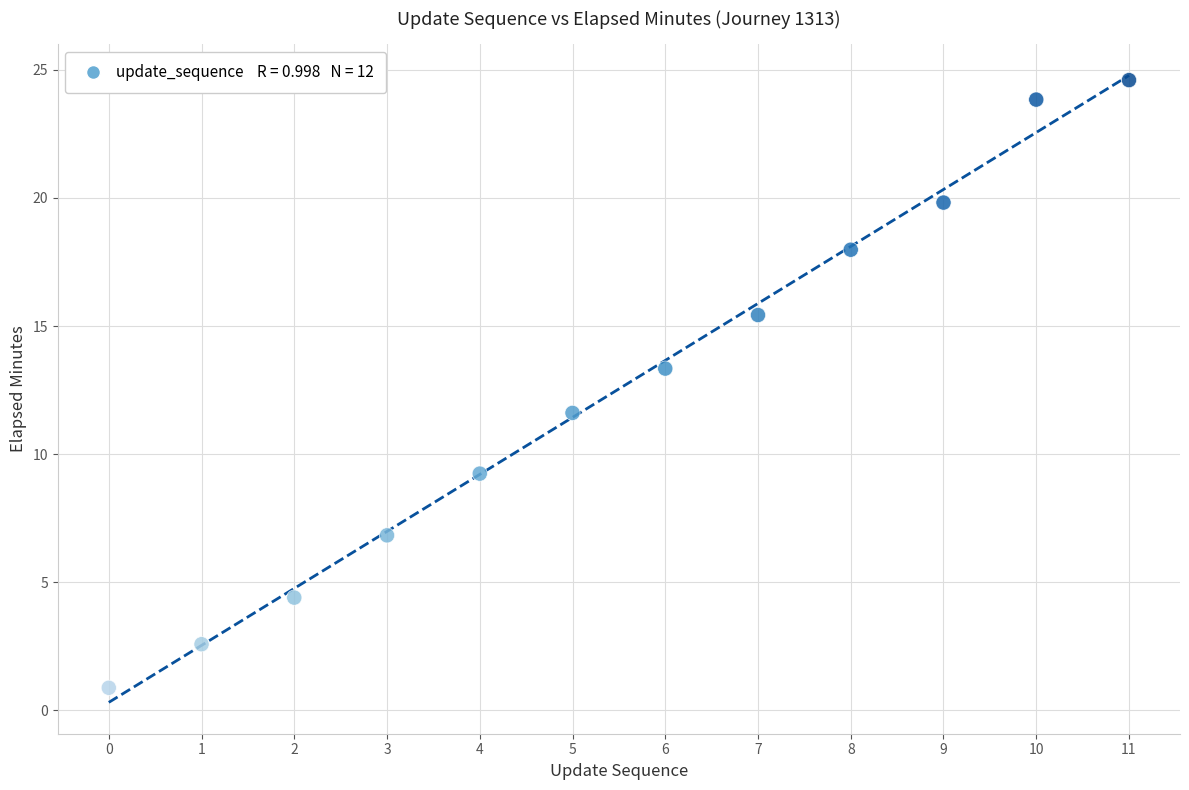

What is the average Y value?

12.5